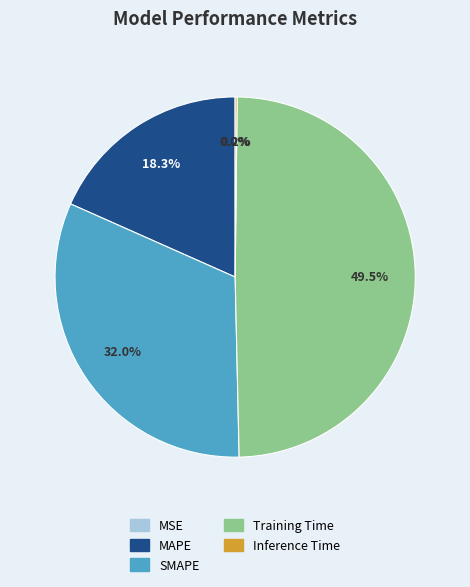

Which slice is the largest?

Training Time